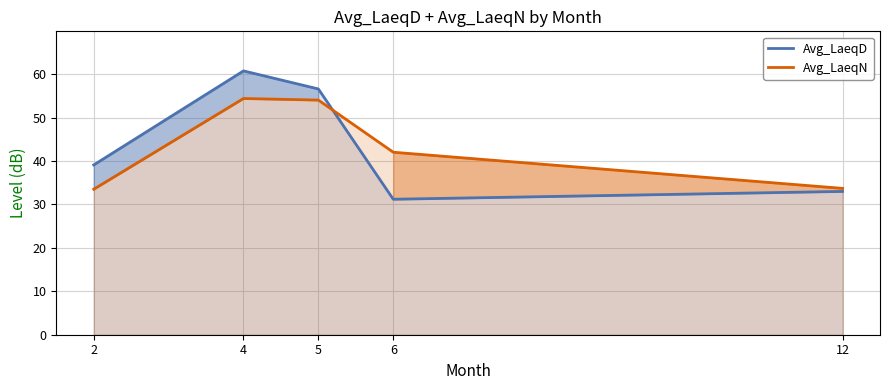

What is the sum of the Avg_LaeqD values at 2 and 4?

99.9